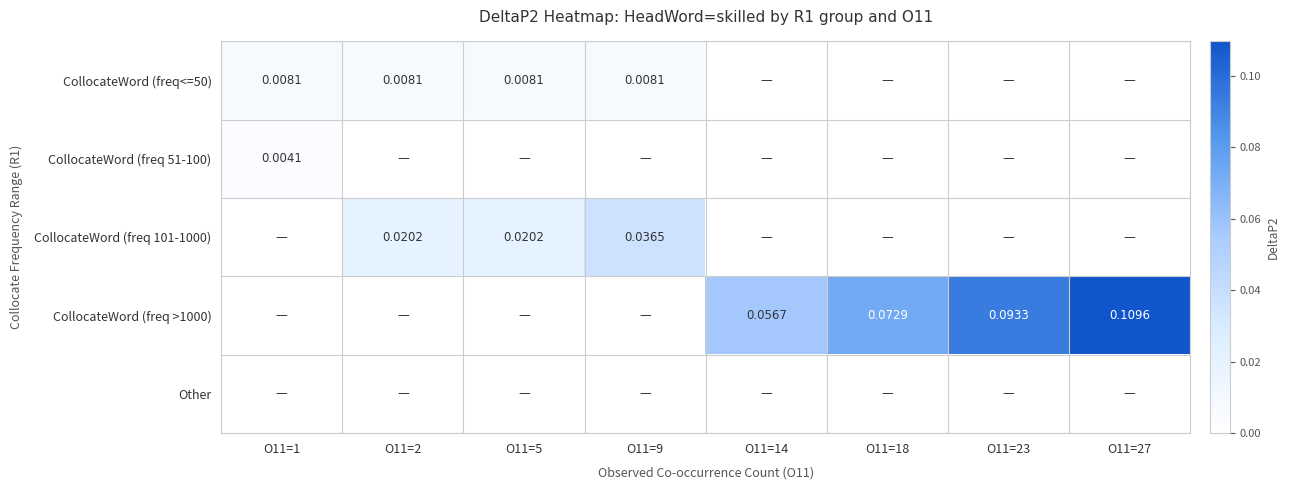

How many data points in CollocateWord (freq >1000) are above 0?

4